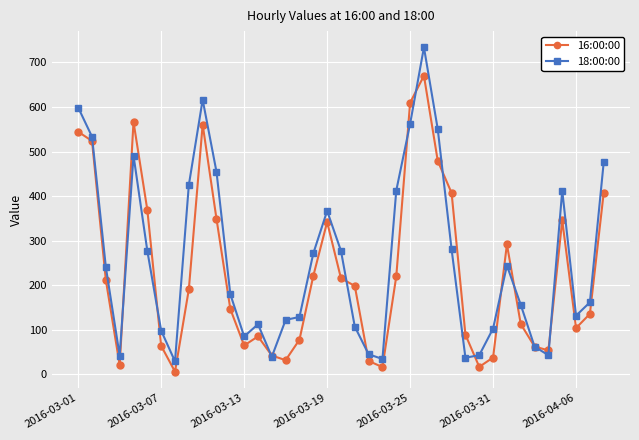

How many series are shown in this chart?

2